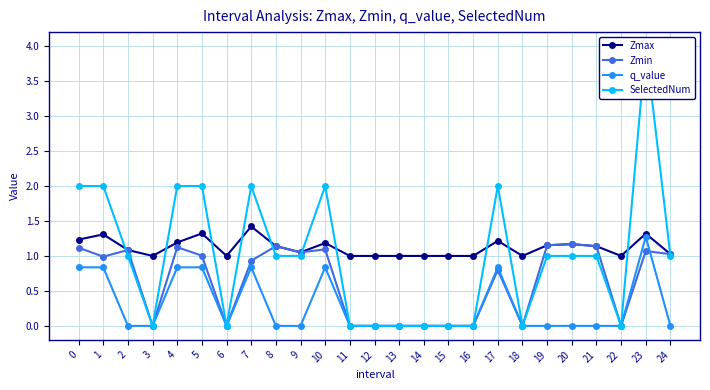

What is the sum of all Zmin values?

15.9